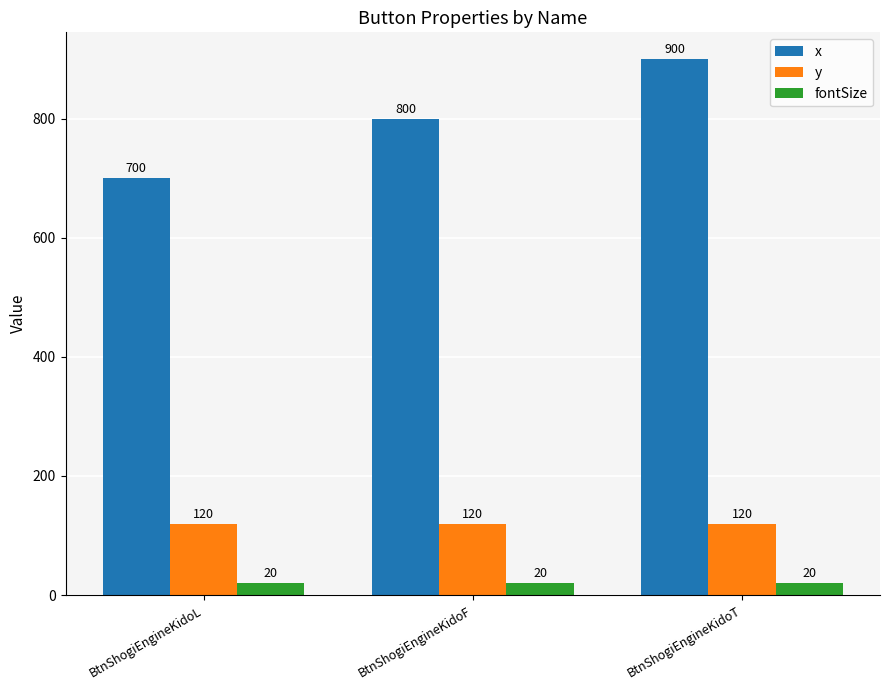

How many bars are there in total?

9